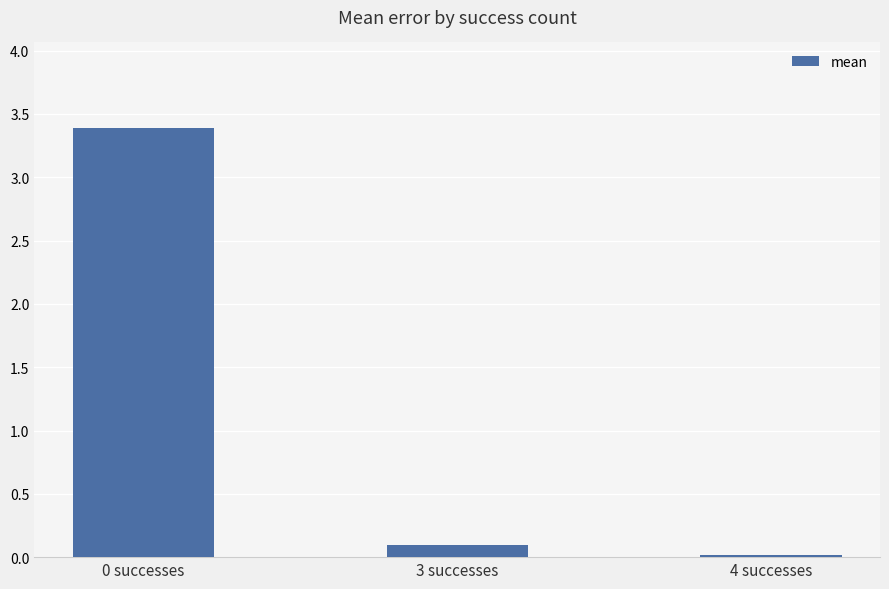

What is the value of the 2nd bar from the left?

0.1